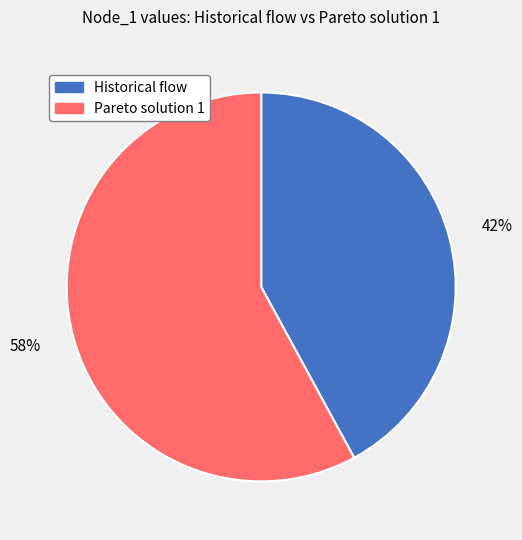

Does Pareto solution 1 account for over 50% of the chart?

Yes